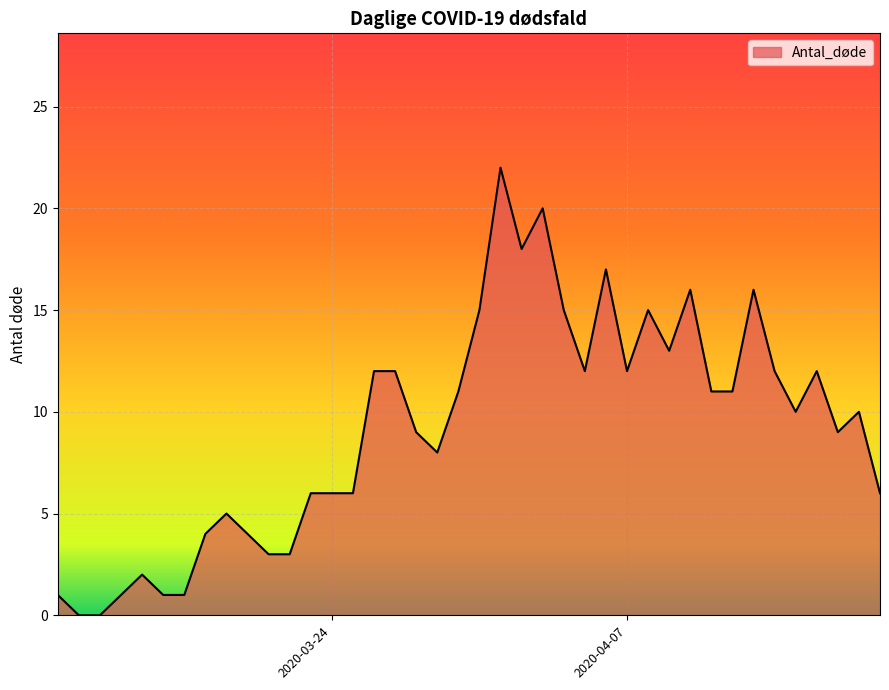

What is the maximum value shown in the chart?

22